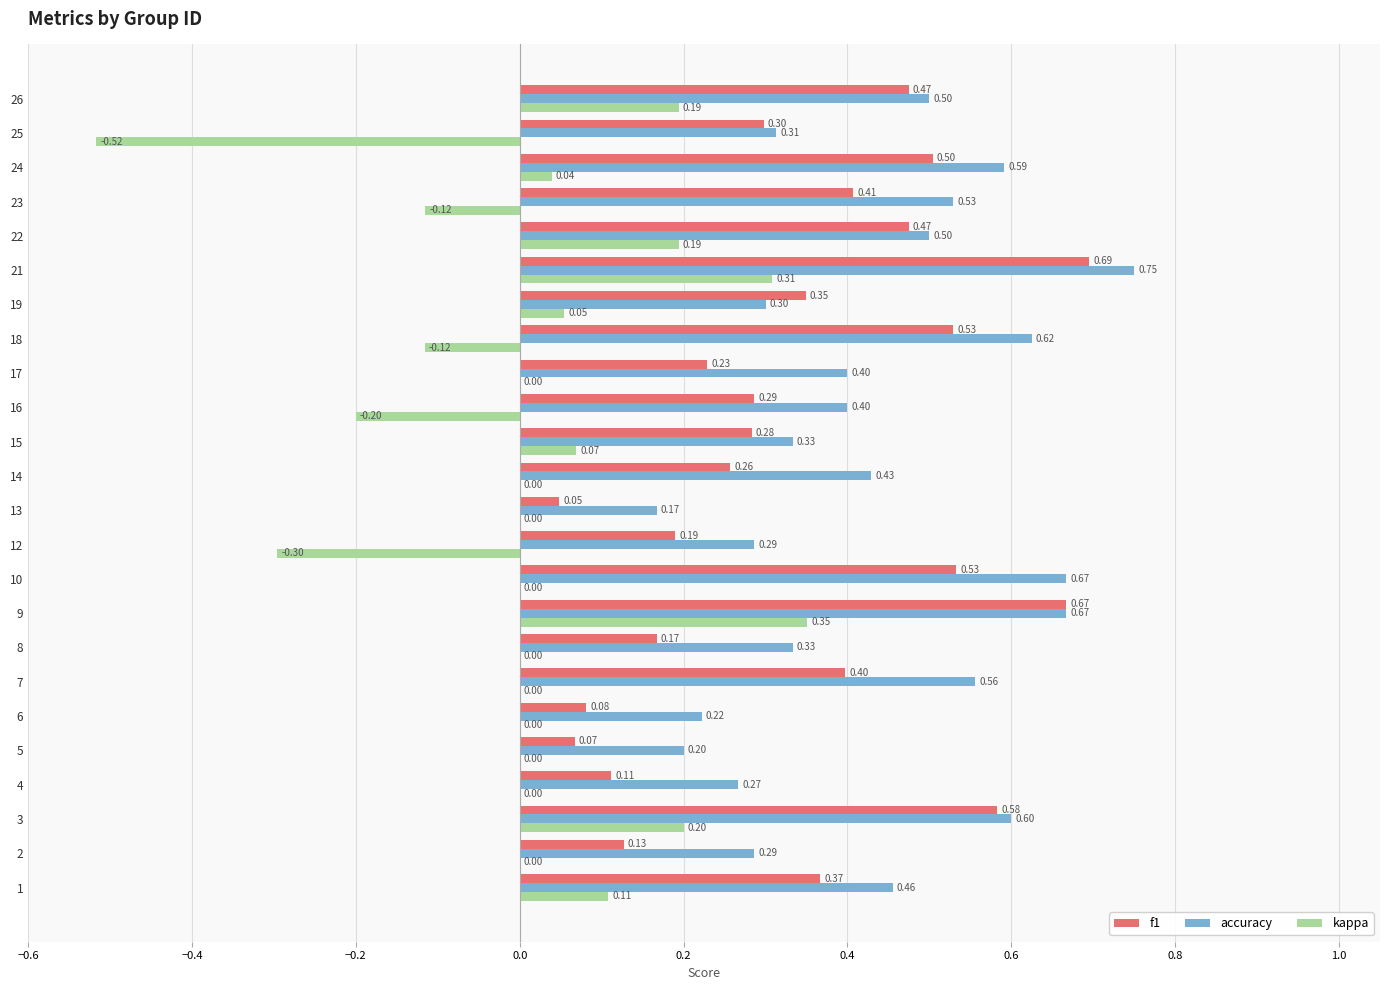

How many series are shown in this chart?

3